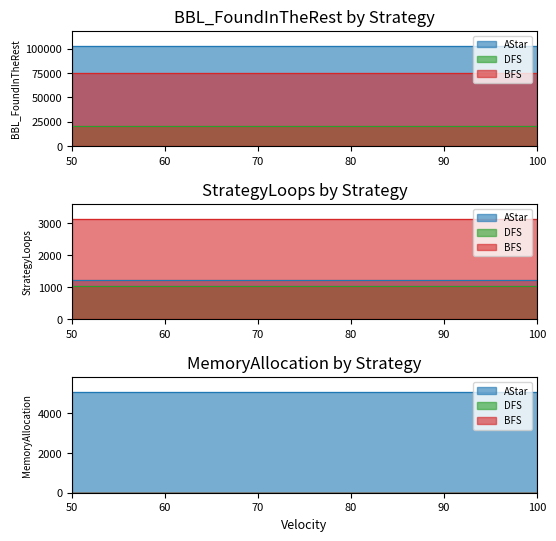

True or false: AStar and DFS intersect in this chart.

False